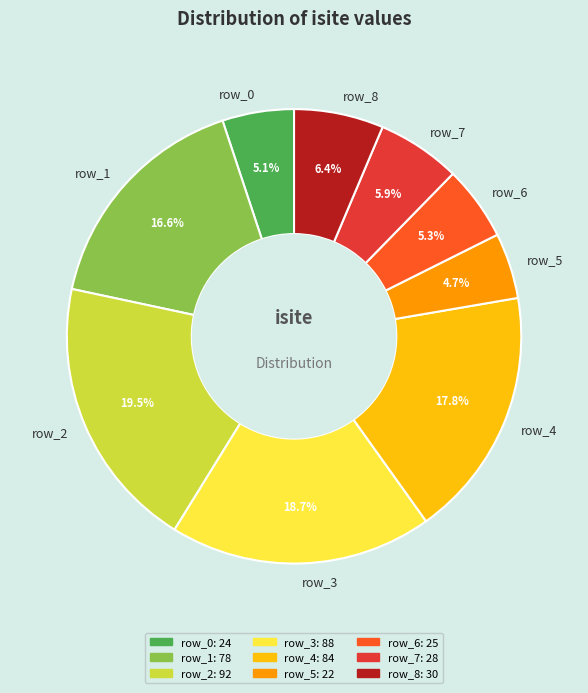

Approximately how many times larger is the value at row_0 compared to row_2?

0.3